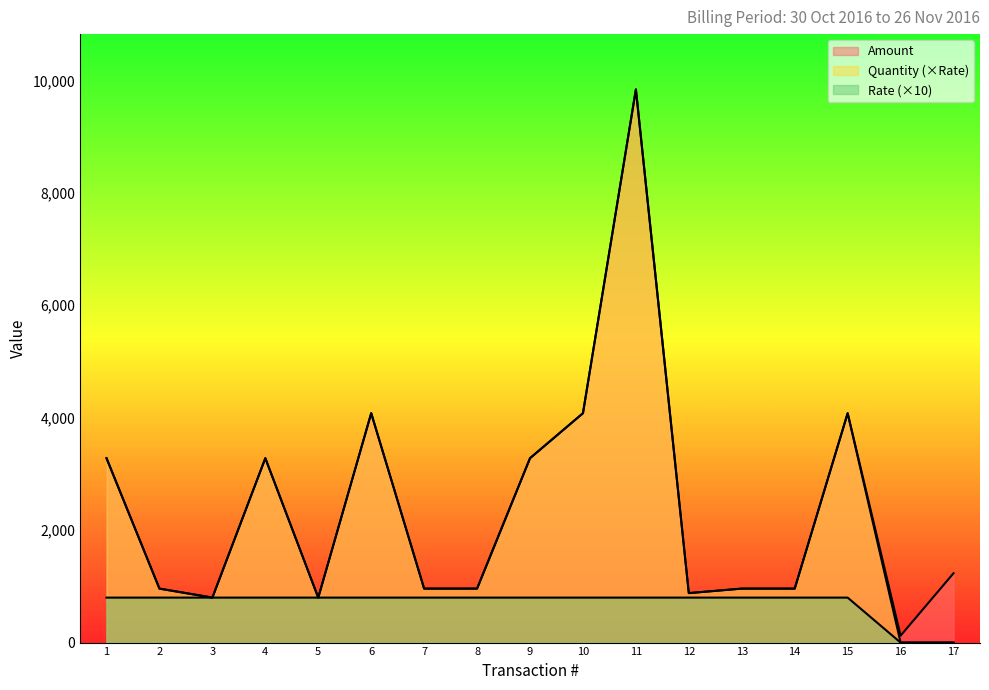

Which label corresponds to the smallest value in the chart?

16